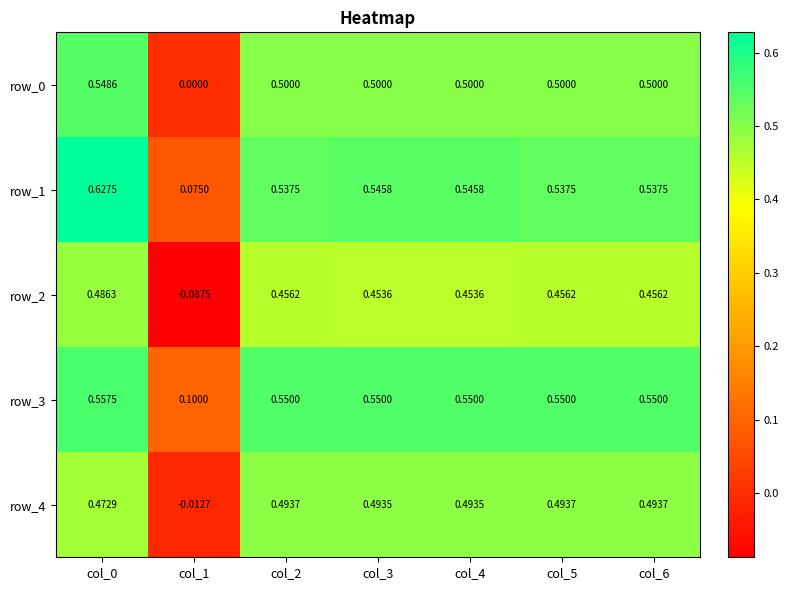

What is the approximate value of row_0 at col_2?

0.5